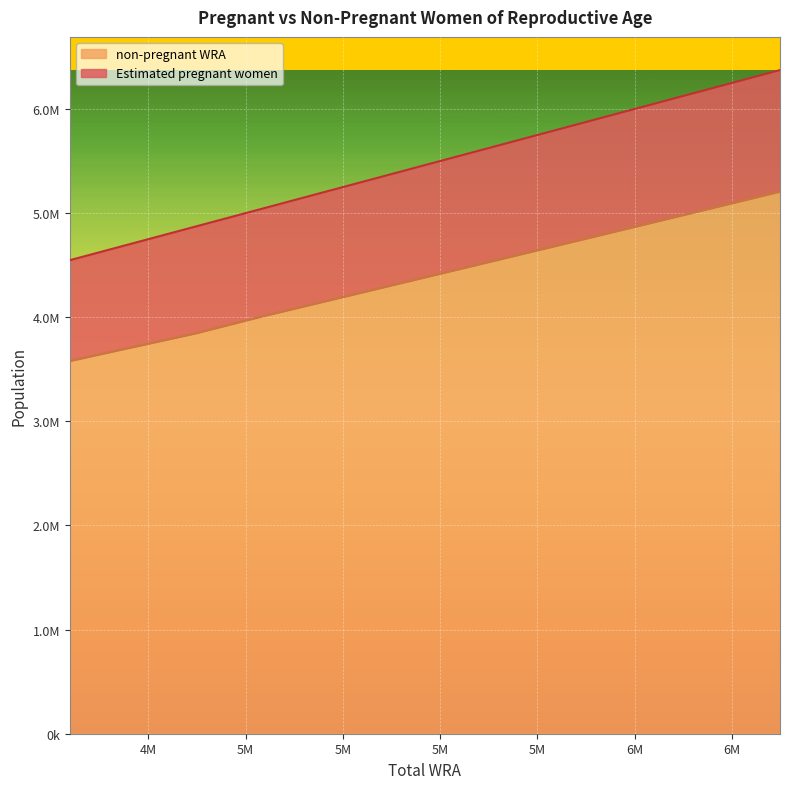

At which label does non-pregnant WRA first exceed 4334620?

5406000